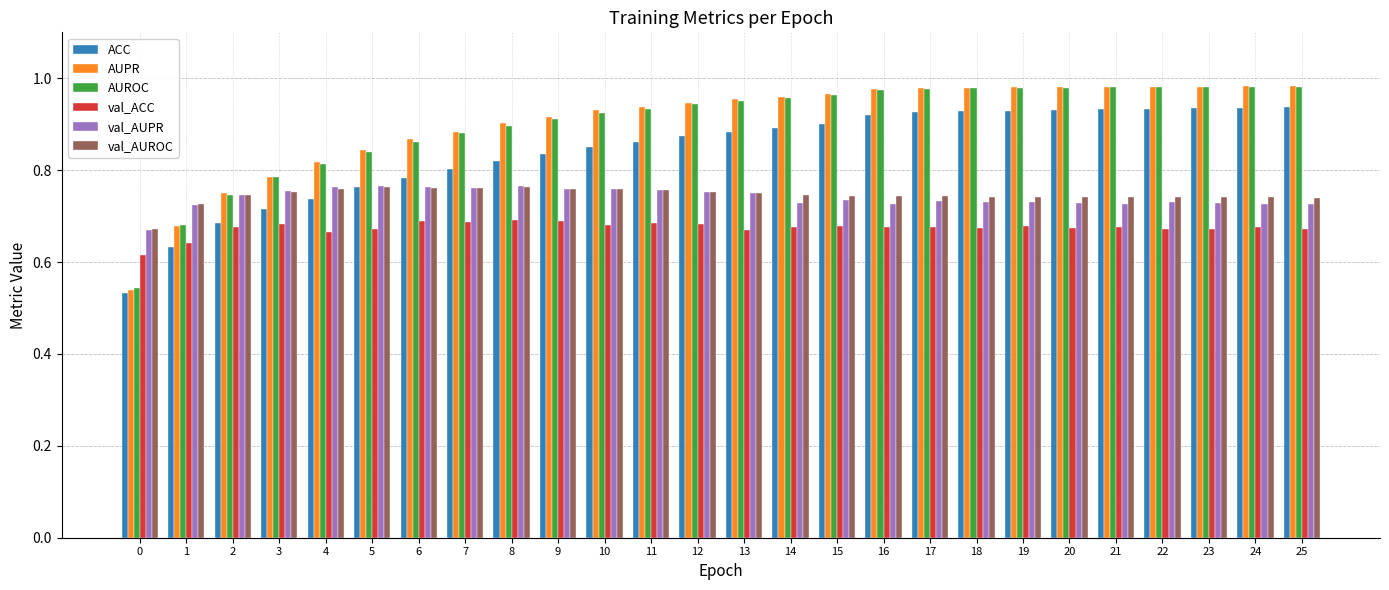

How many groups of bars are there?

26